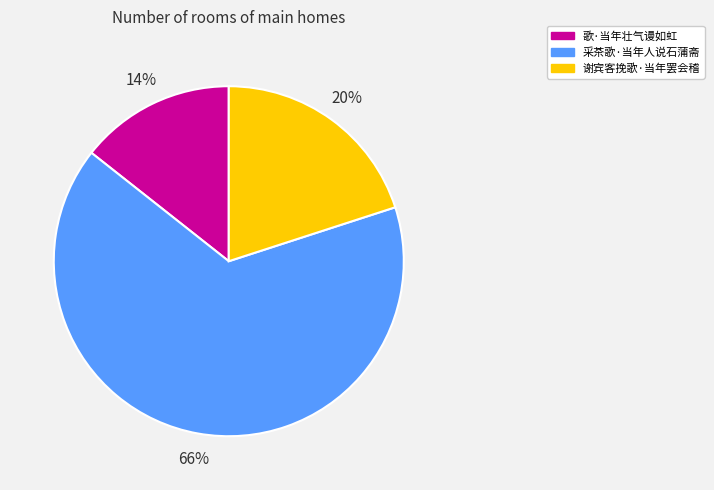

The 歌·当年壮气谩如虹 slice represents 14% of the pie. True or false?

True